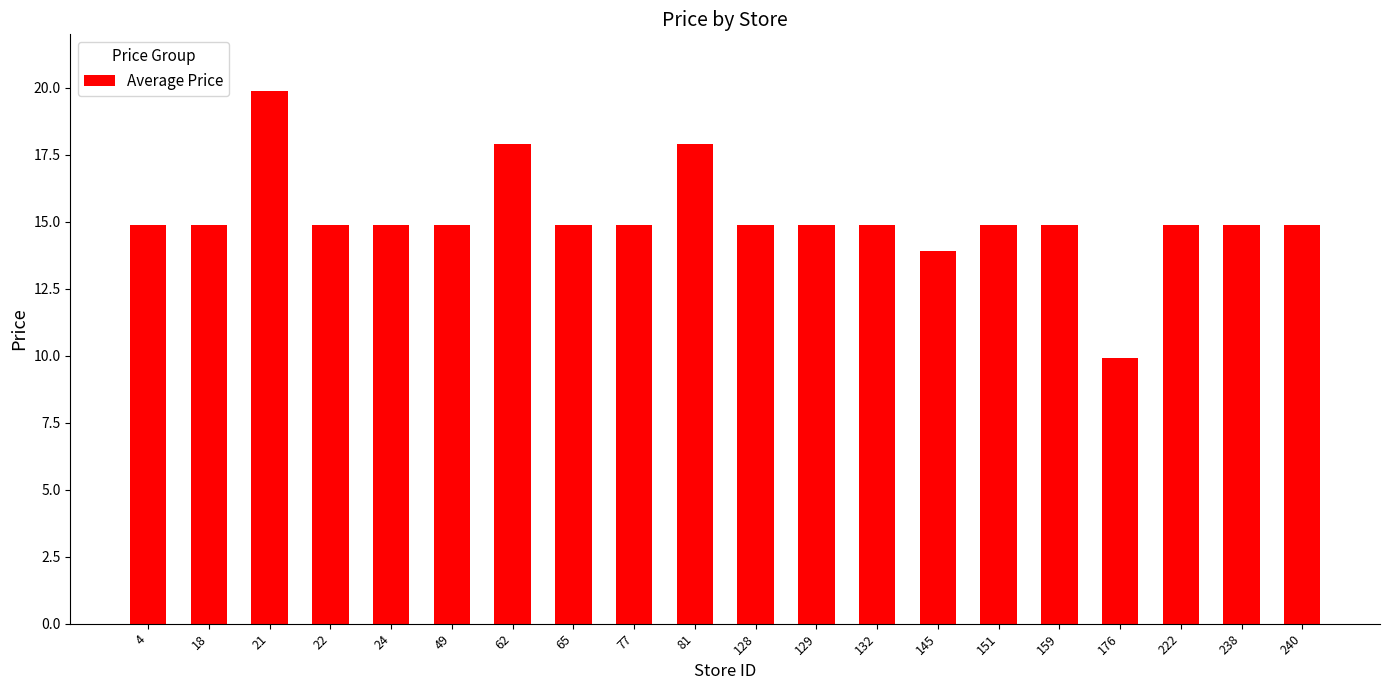

What is the change in value from 18 to 176?

-5.0